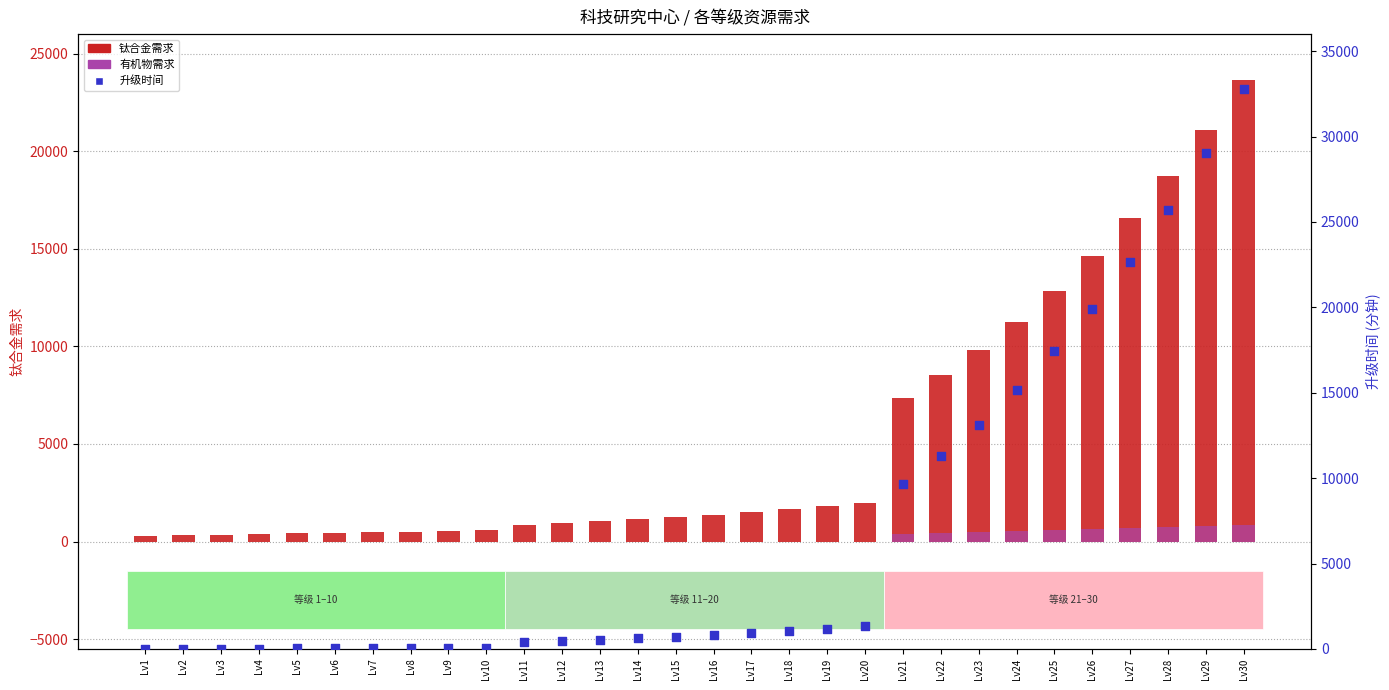

Which series contains the highest Y value?

升级时间